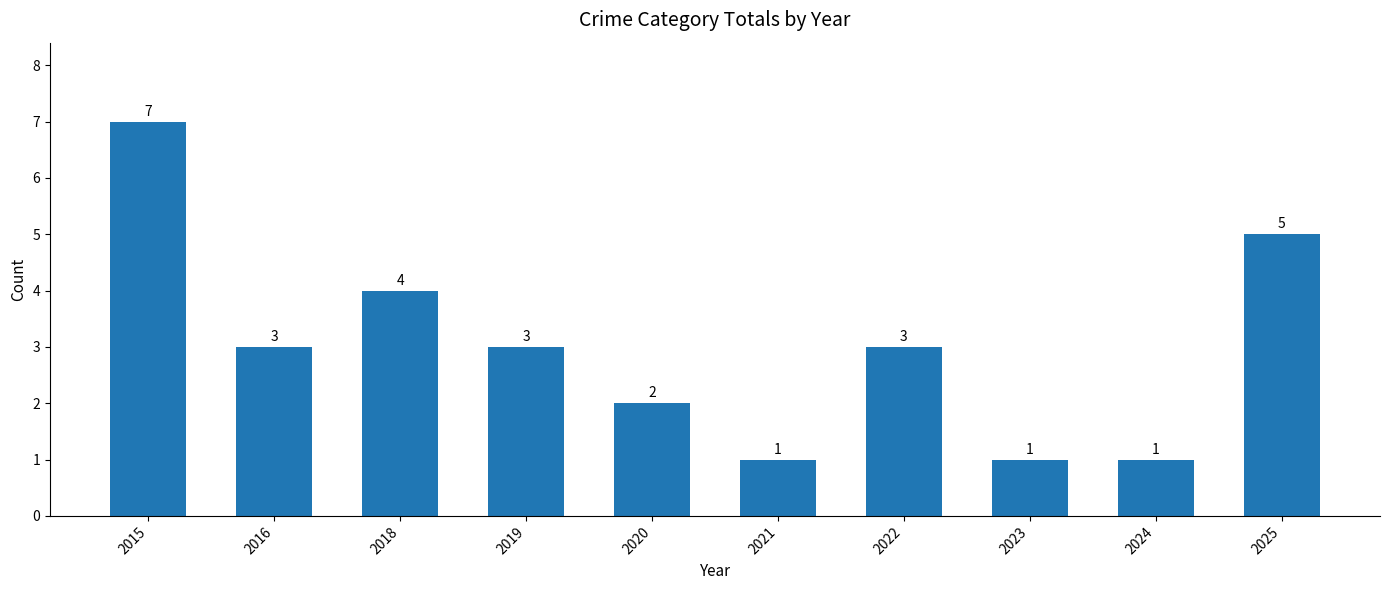

Where is the data nearest to the value 4?

2018